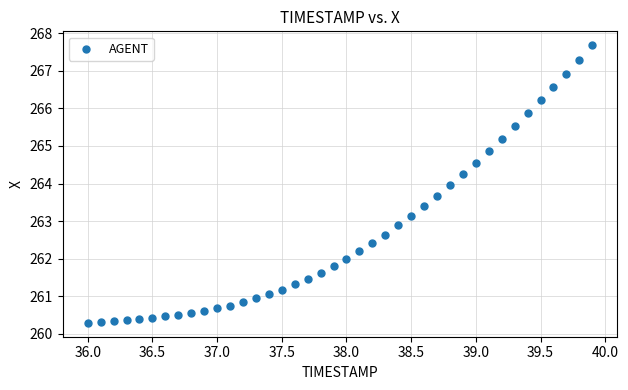

What is the range of X values (max minus min)?

3.9